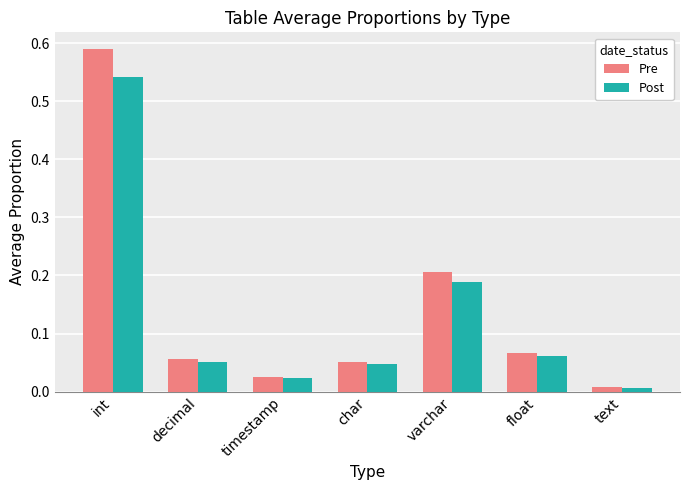

Which series changed the most between decimal and varchar?

Pre